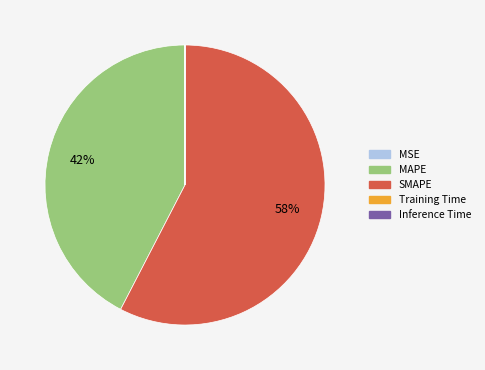

To the nearest percent, what is the difference between the largest and smallest slice percentages?

58%